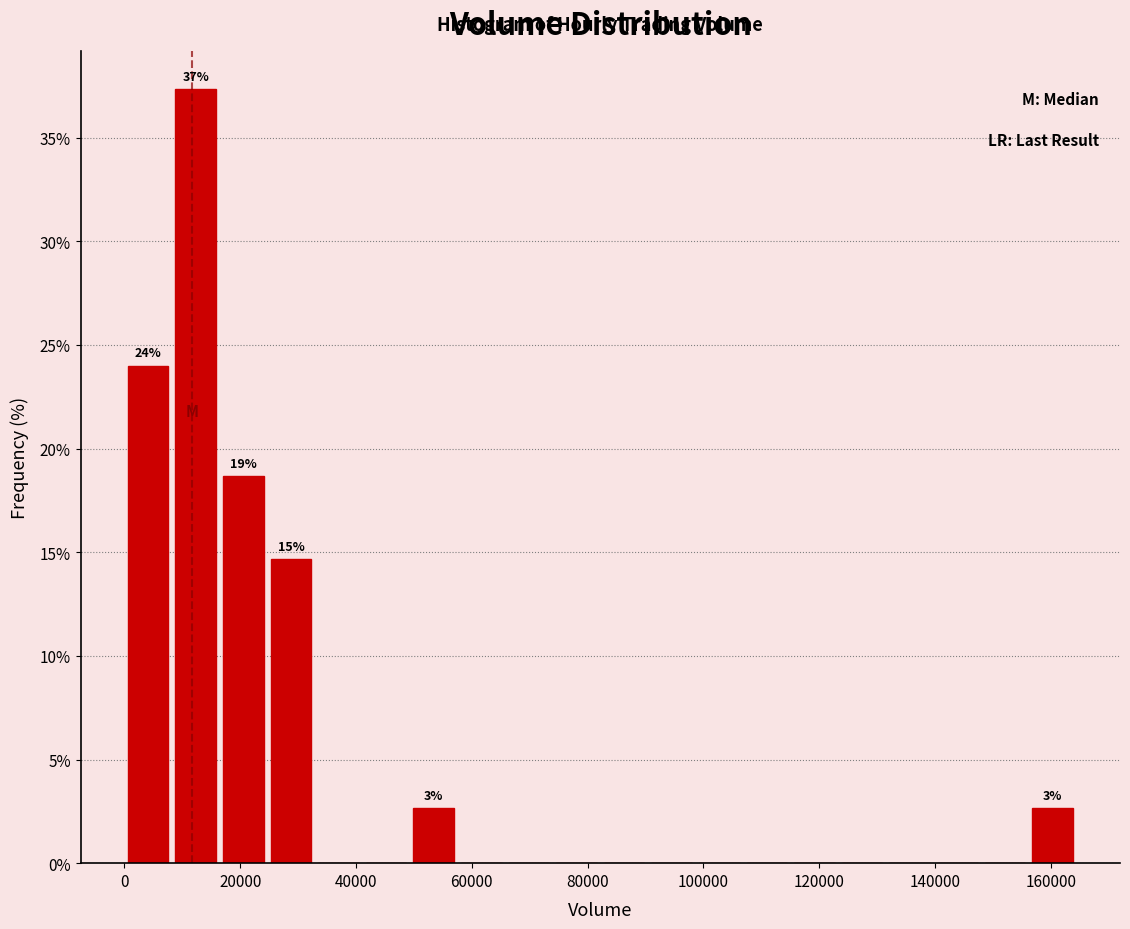

Which range on the x-axis has the tallest bar?

8000 to 16000